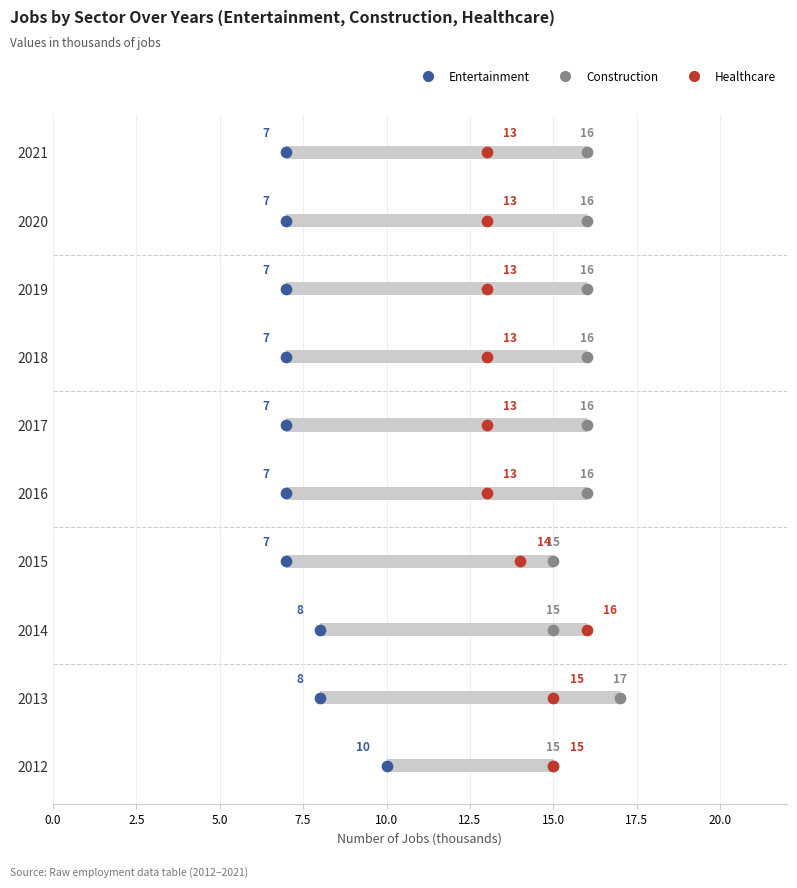

What is the total value across all series at 2021?

36